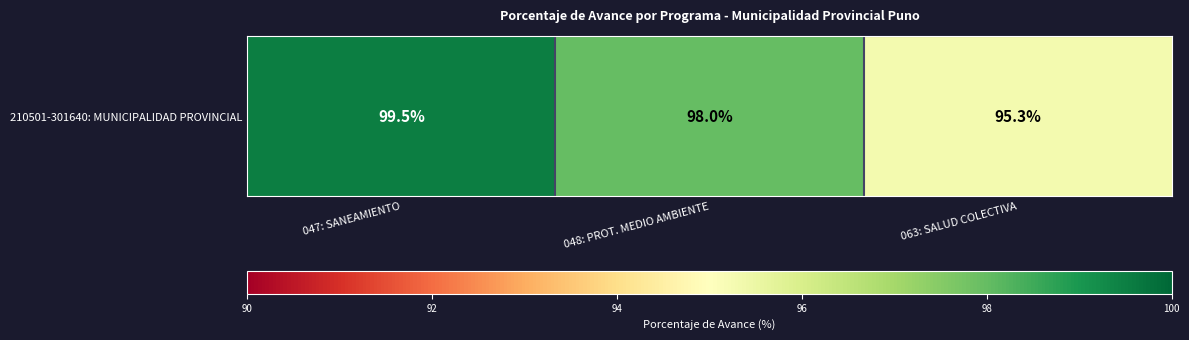

The value at 047: SANEAMIENTO is 148.9. True or false?

False